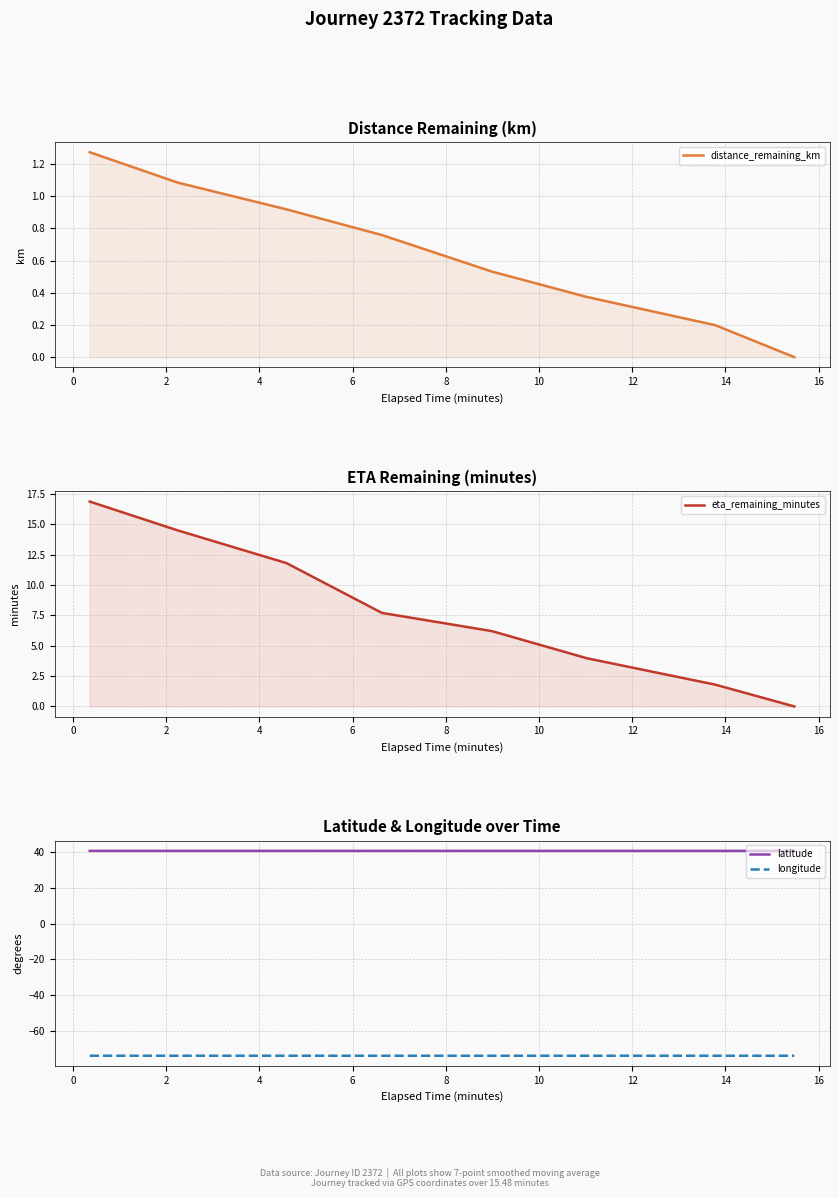

True or false: latitude and longitude cross at least once.

False